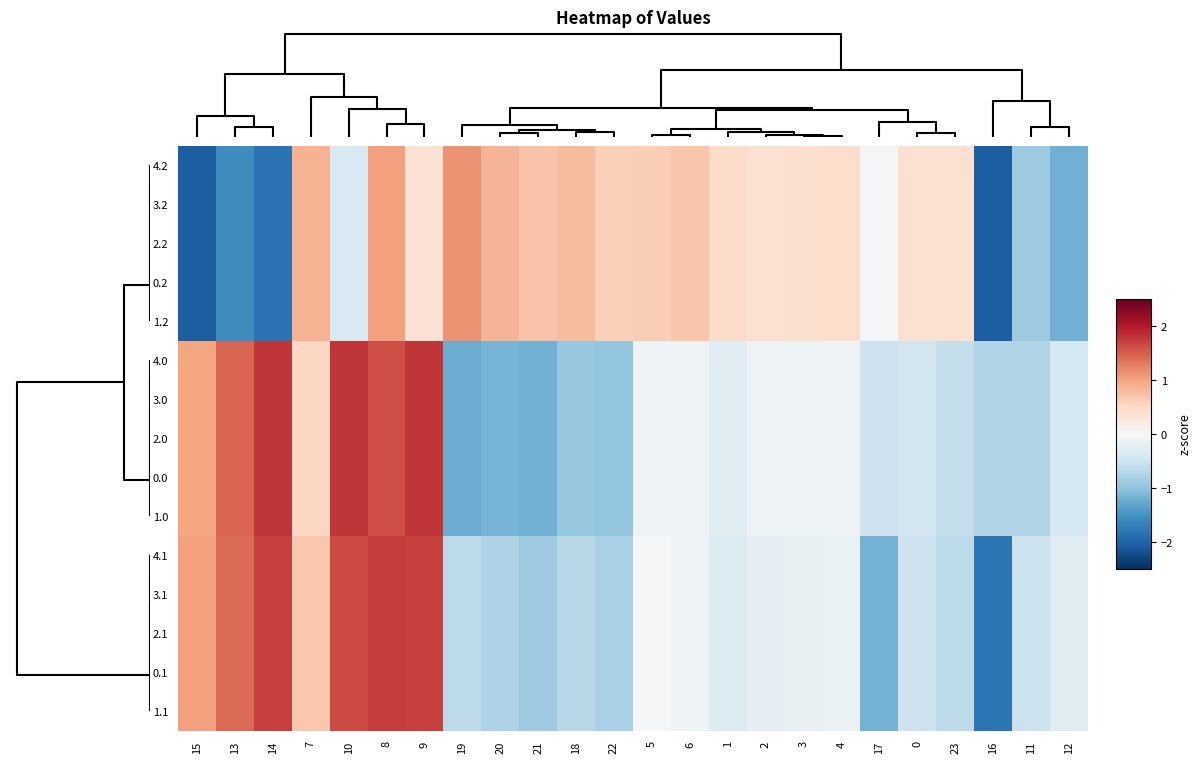

How many distinct data groups are displayed?

15